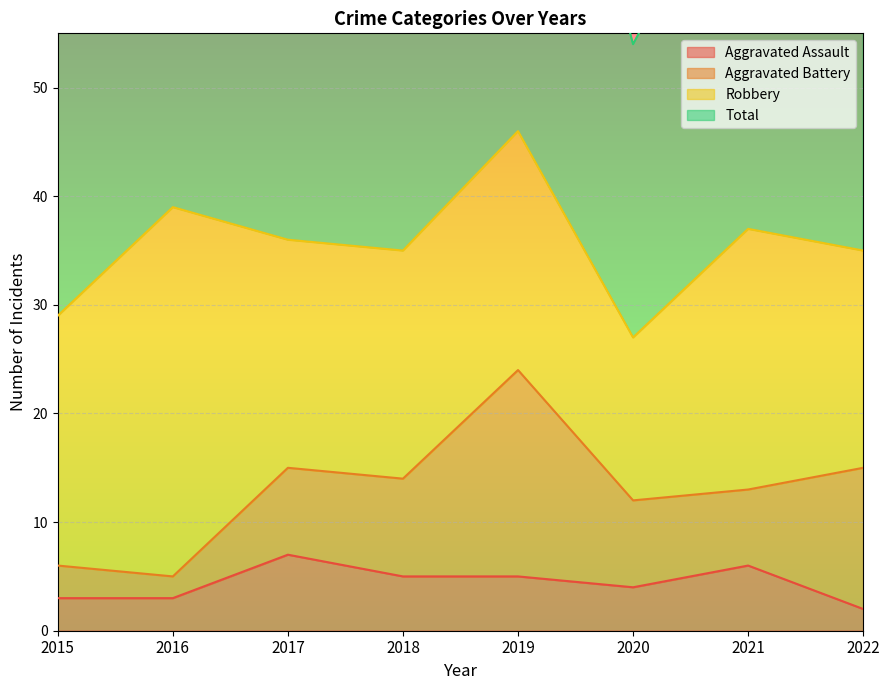

The Aggravated Assault series shows 7 at 2017. True or false?

True